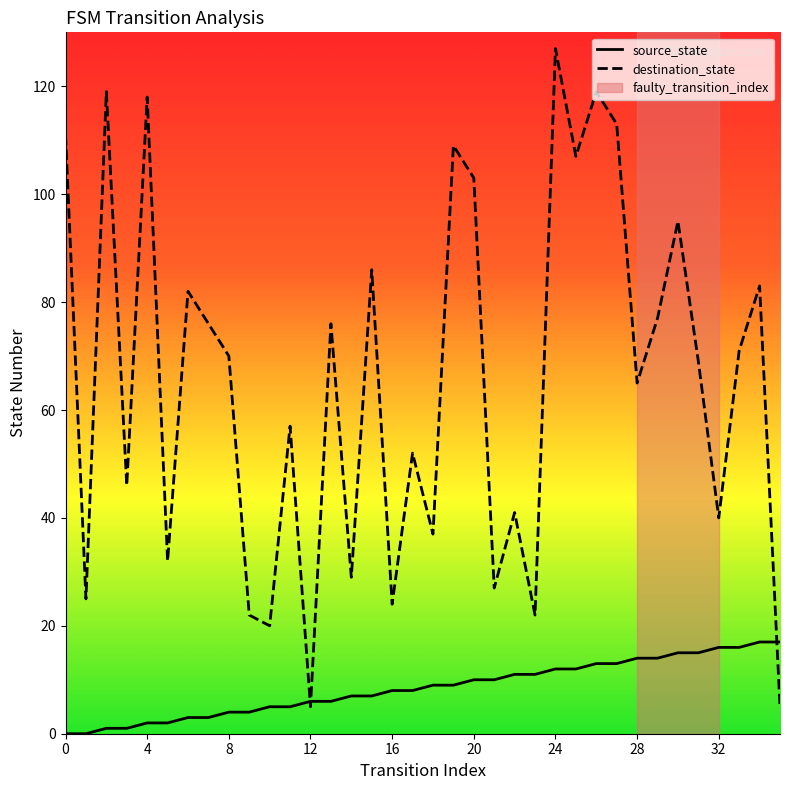

Which series has the largest total across all categories?

destination_state